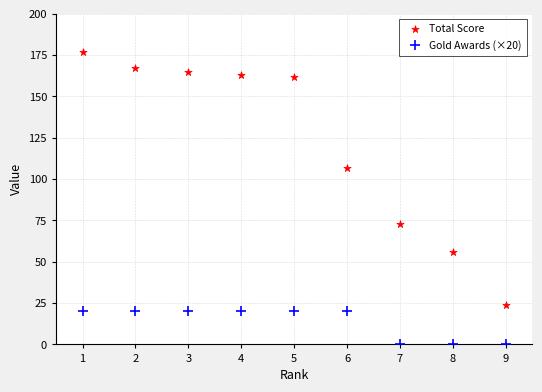

Which series contains the lowest Y value?

Gold Awards (×20)